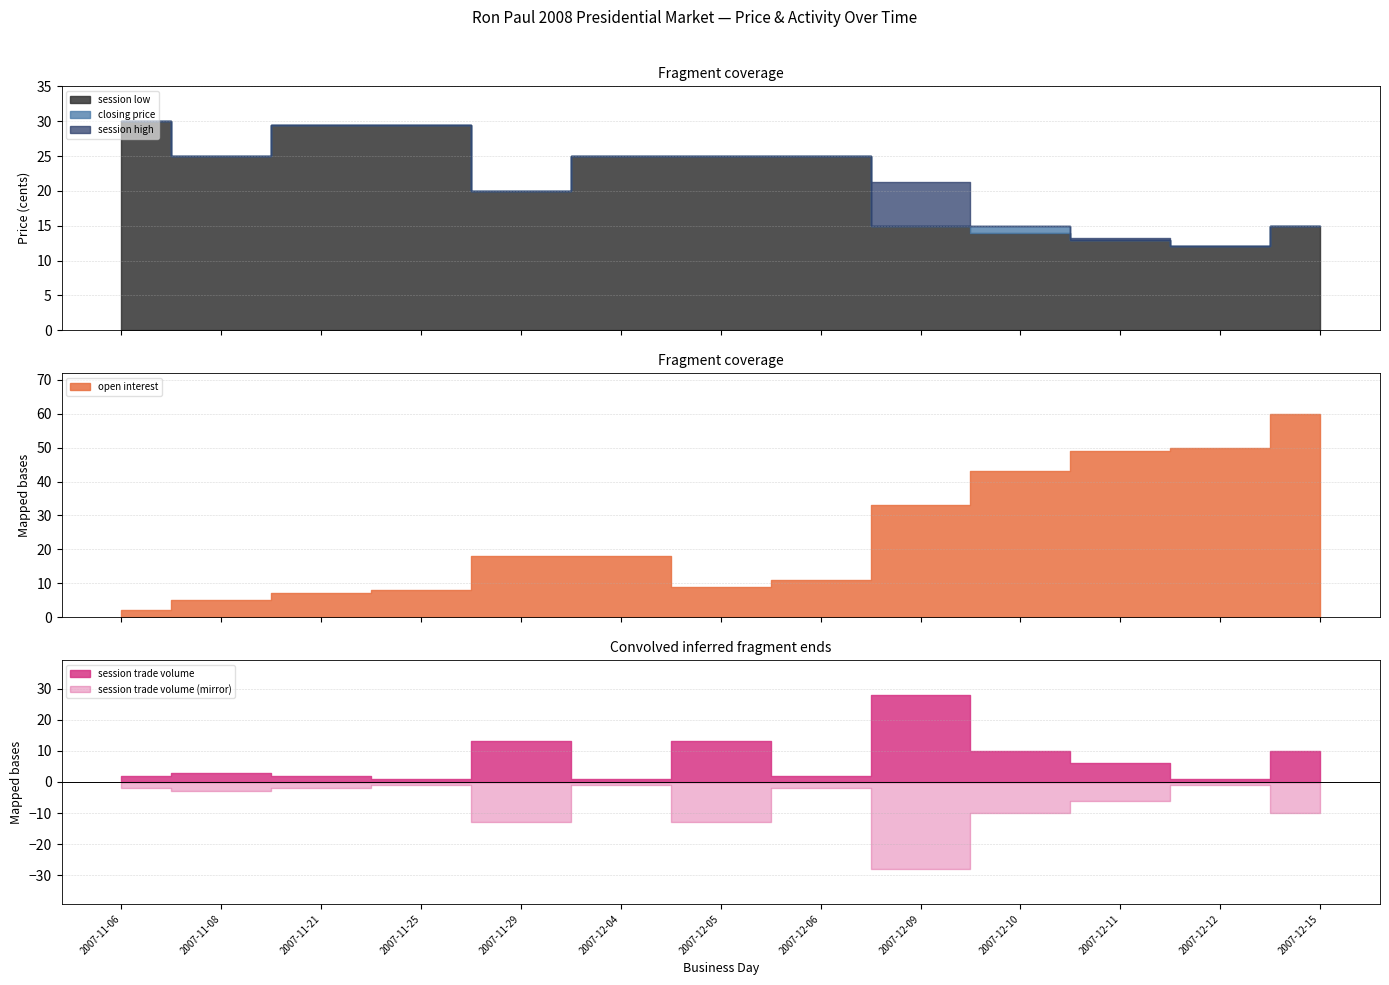

Reading left to right, list all the values displayed in this chart.

closing price: 2007-11-06=30.0	2007-11-08=25.0	2007-11-21=29.5	2007-11-25=29.5	2007-11-29=20.0	2007-12-04=25.0	2007-12-05=25.0	2007-12-06=25.0	2007-12-09=15.0	2007-12-10=15.0	2007-12-11=13.0	2007-12-12=12.1	2007-12-15=15.0
session high: 2007-11-06=30.0	2007-11-08=25.0	2007-11-21=29.5	2007-11-25=29.5	2007-11-29=20.0	2007-12-04=25.0	2007-12-05=25.0	2007-12-06=25.0	2007-12-09=21.3	2007-12-10=15.0	2007-12-11=13.2	2007-12-12=12.1	2007-12-15=15.0
session low: 2007-11-06=30.0	2007-11-08=25.0	2007-11-21=29.5	2007-11-25=29.5	2007-11-29=20.0	2007-12-04=25.0	2007-12-05=25.0	2007-12-06=25.0	2007-12-09=15.0	2007-12-10=14.0	2007-12-11=13.0	2007-12-12=12.1	2007-12-15=15.0
open interest: 2007-11-06=2.0	2007-11-08=5.0	2007-11-21=7.0	2007-11-25=8.0	2007-11-29=18.0	2007-12-04=18.0	2007-12-05=9.0	2007-12-06=11.0	2007-12-09=33.0	2007-12-10=43.0	2007-12-11=49.0	2007-12-12=50.0	2007-12-15=60.0
session trade volume: 2007-11-06=2.0	2007-11-08=3.0	2007-11-21=2.0	2007-11-25=1.0	2007-11-29=13.0	2007-12-04=1.0	2007-12-05=13.0	2007-12-06=2.0	2007-12-09=28.0	2007-12-10=10.0	2007-12-11=6.0	2007-12-12=1.0	2007-12-15=10.0